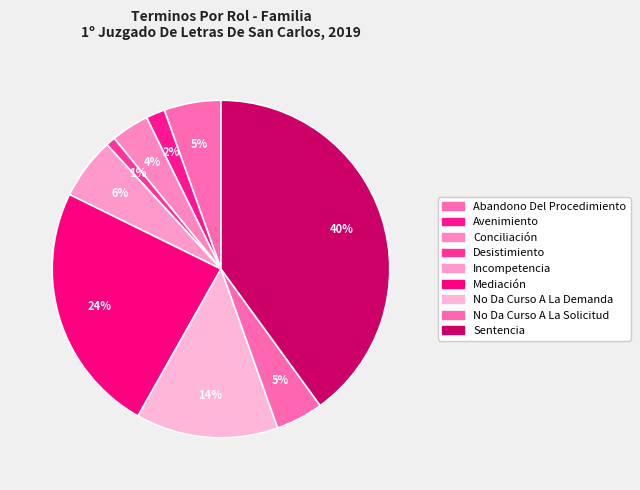

True or false: Conciliación accounts for 4% of the total.

True